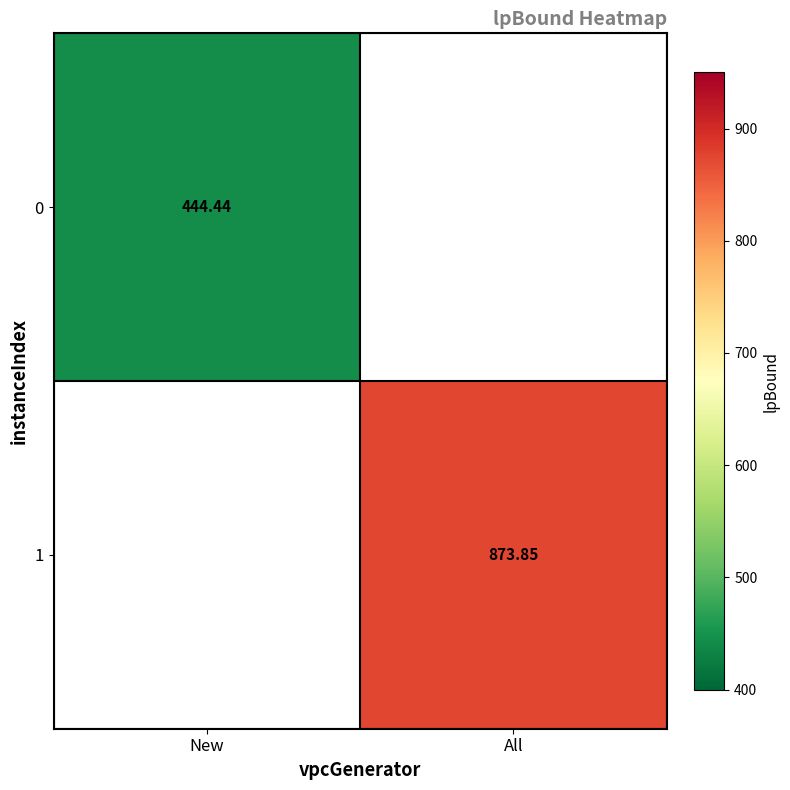

Rank the series by their maximum value, from lowest to highest.

0, 1